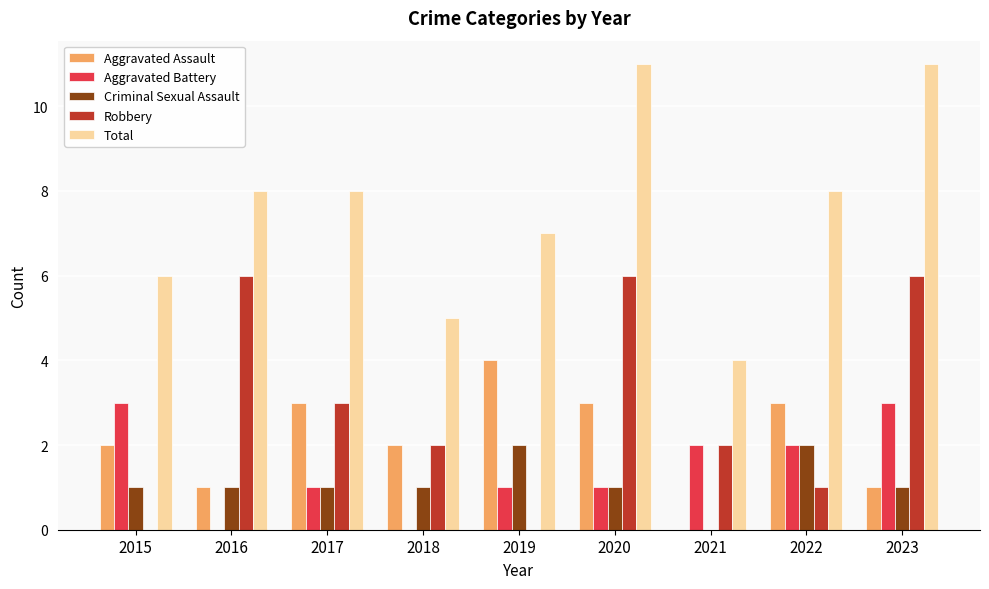

Count the number of data series in this chart.

5